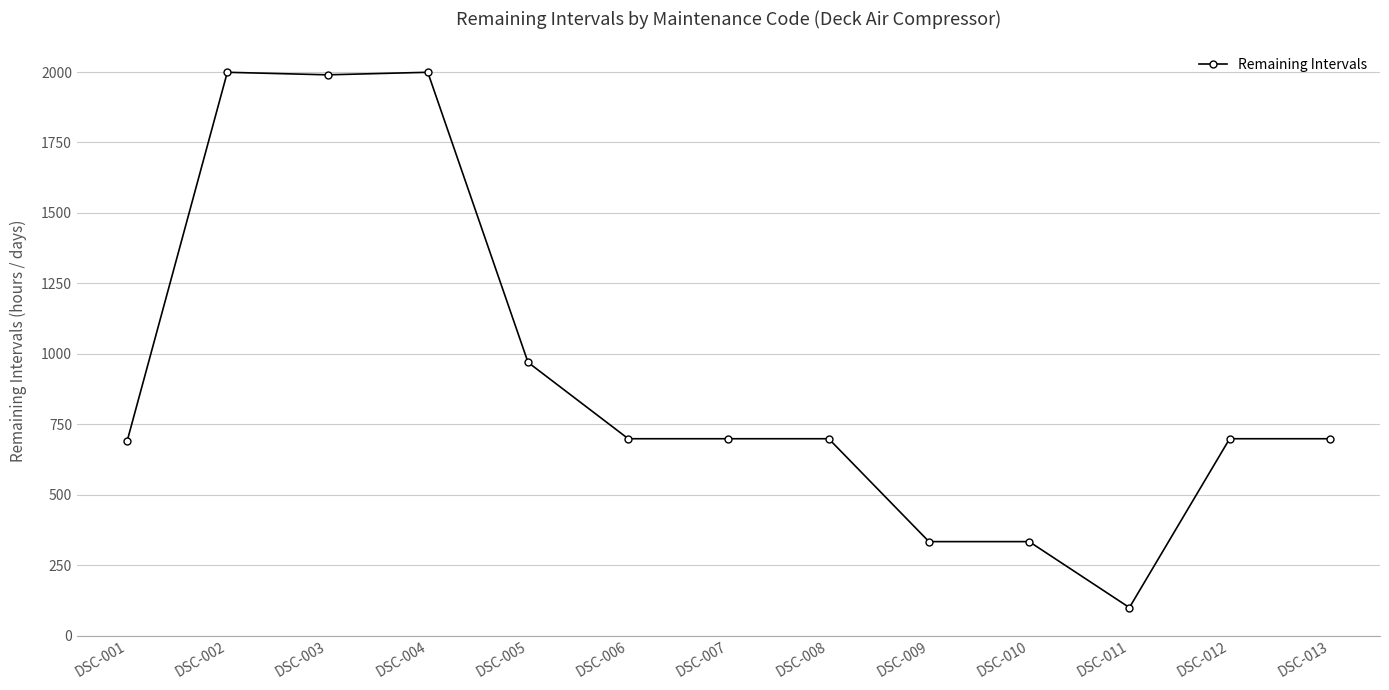

How many lines are shown in the chart?

1